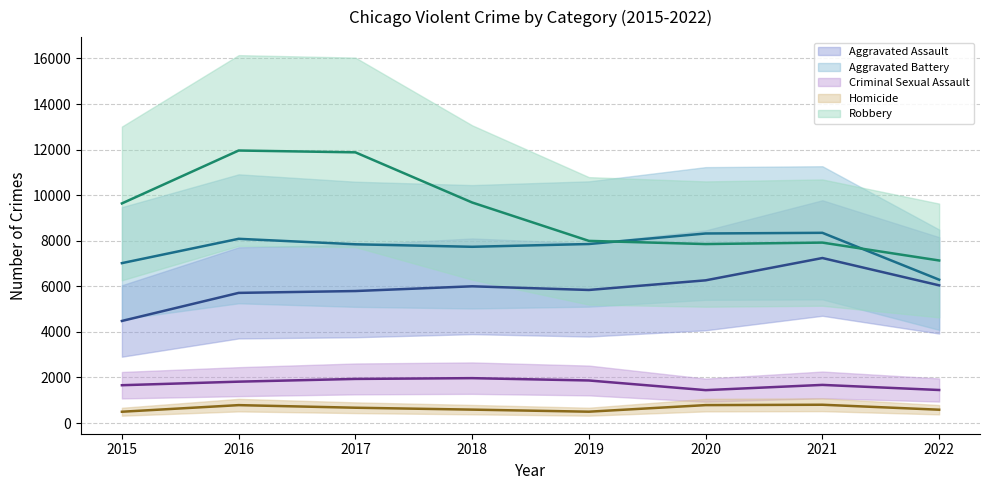

At which label does Aggravated Assault (mean) reach its minimum?

2015